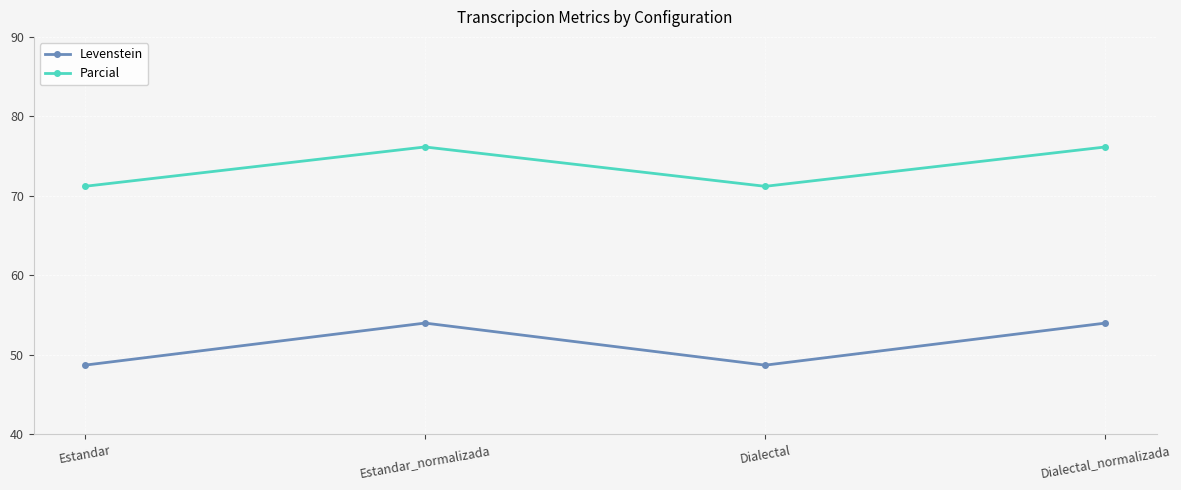

What are all the series names shown in the legend?

Levenstein, Parcial